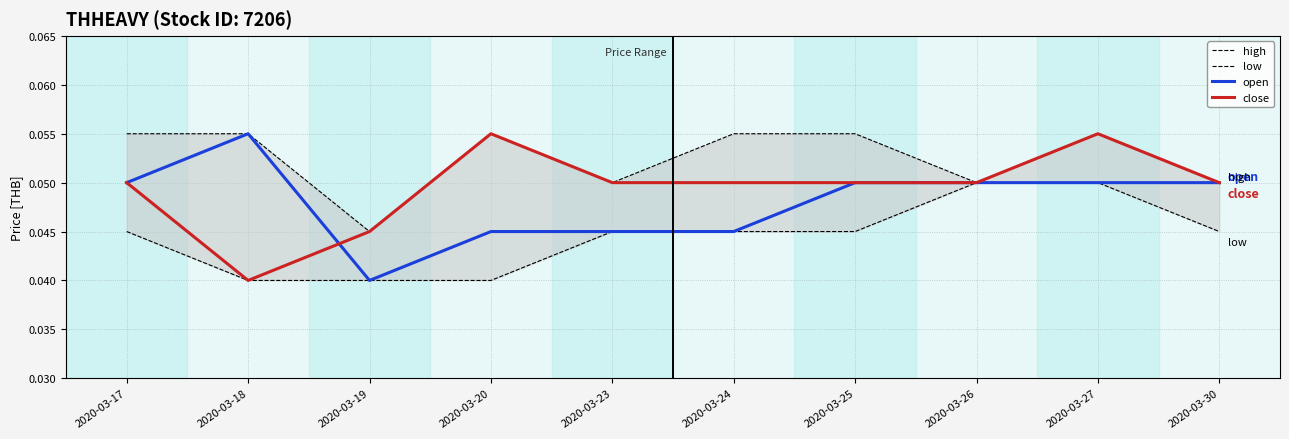

Count the low values in the range 0 to 1.

10